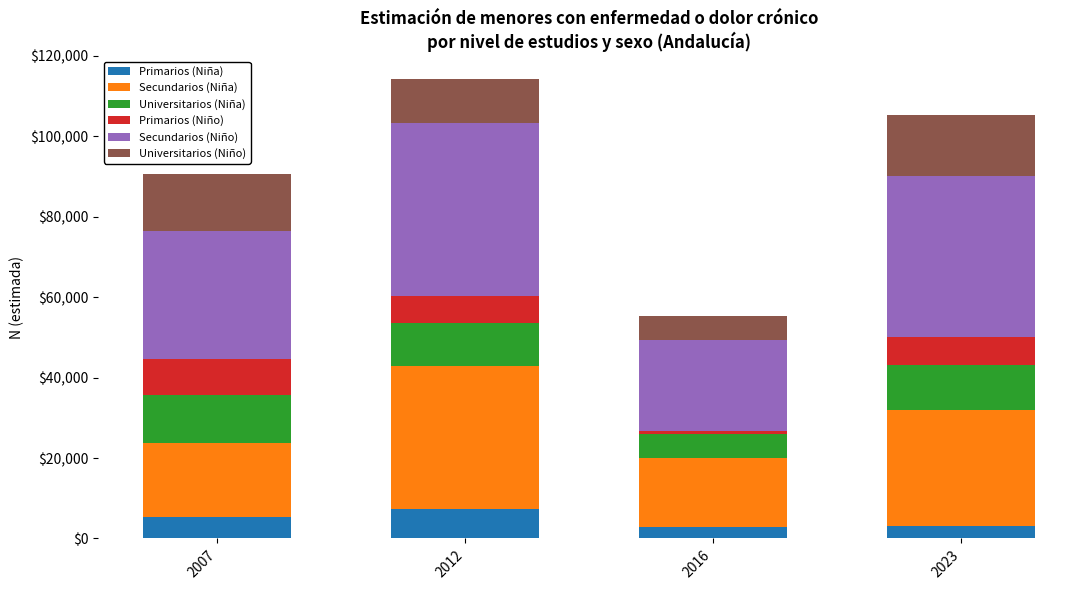

What is the highest value of the Primarios (Niña) series?

7350